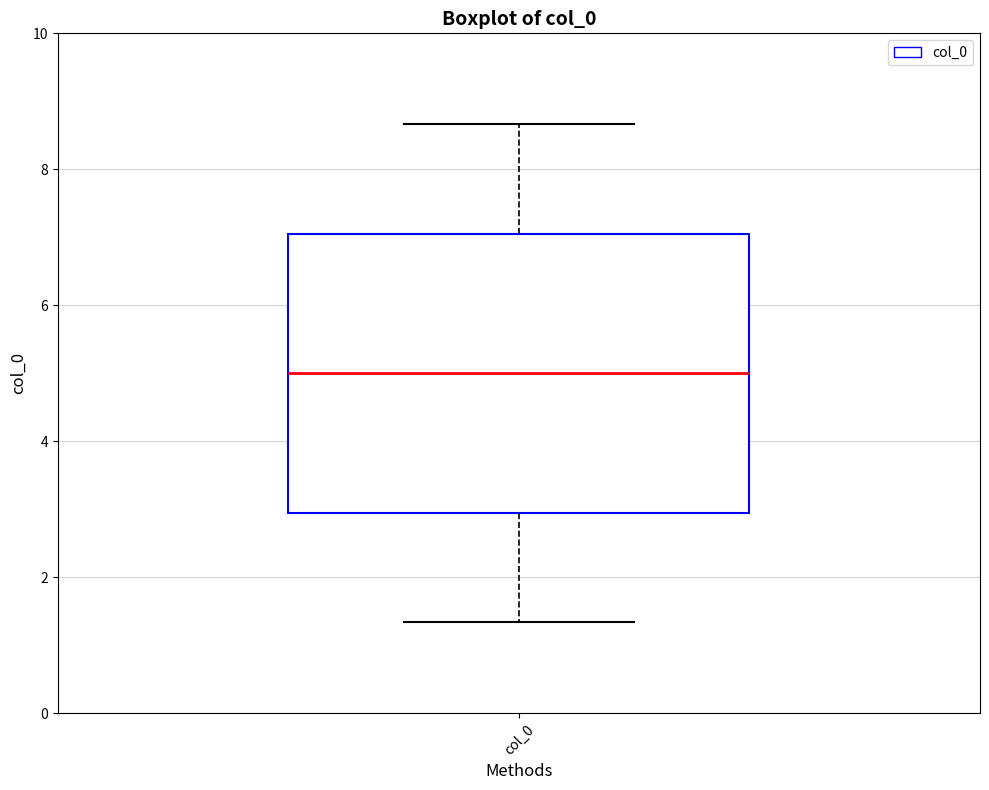

Where does the median line of the box for col_0 sit on the y-axis? The values are not printed on the chart, so give them approximately, as read against the axis.

5.0